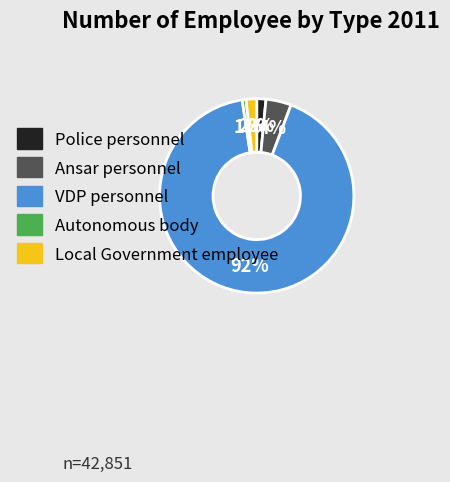

To the nearest percent, what is the combined percentage of Autonomous body and Ansar personnel?

5%